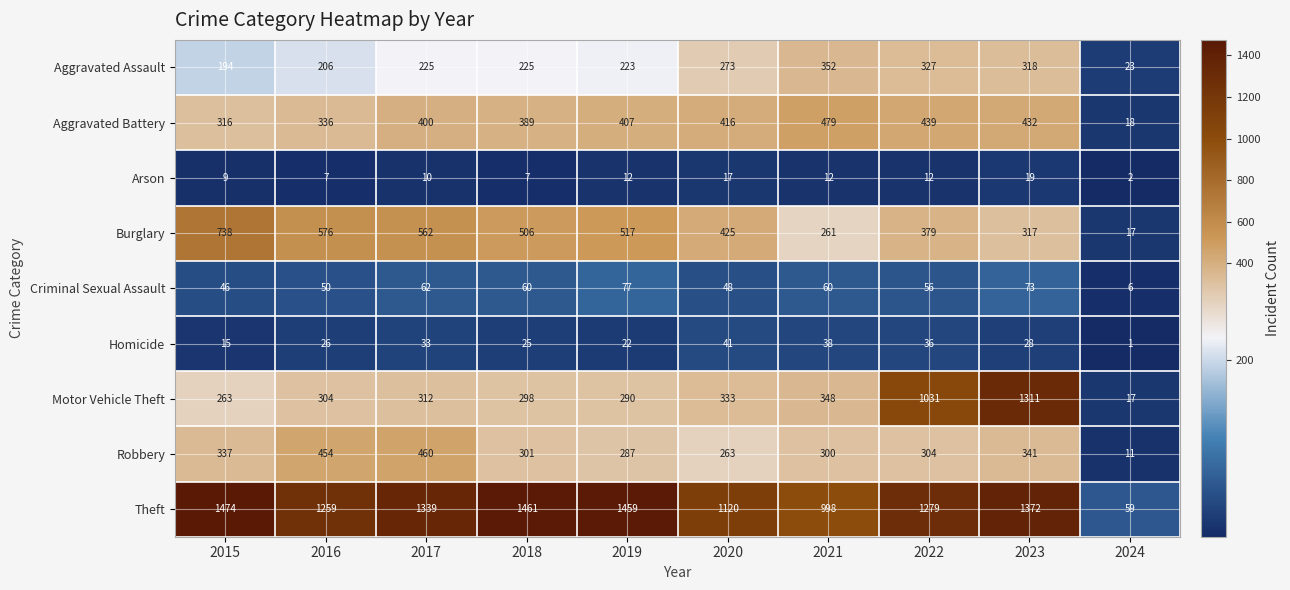

Count the number of categories in the chart.

10